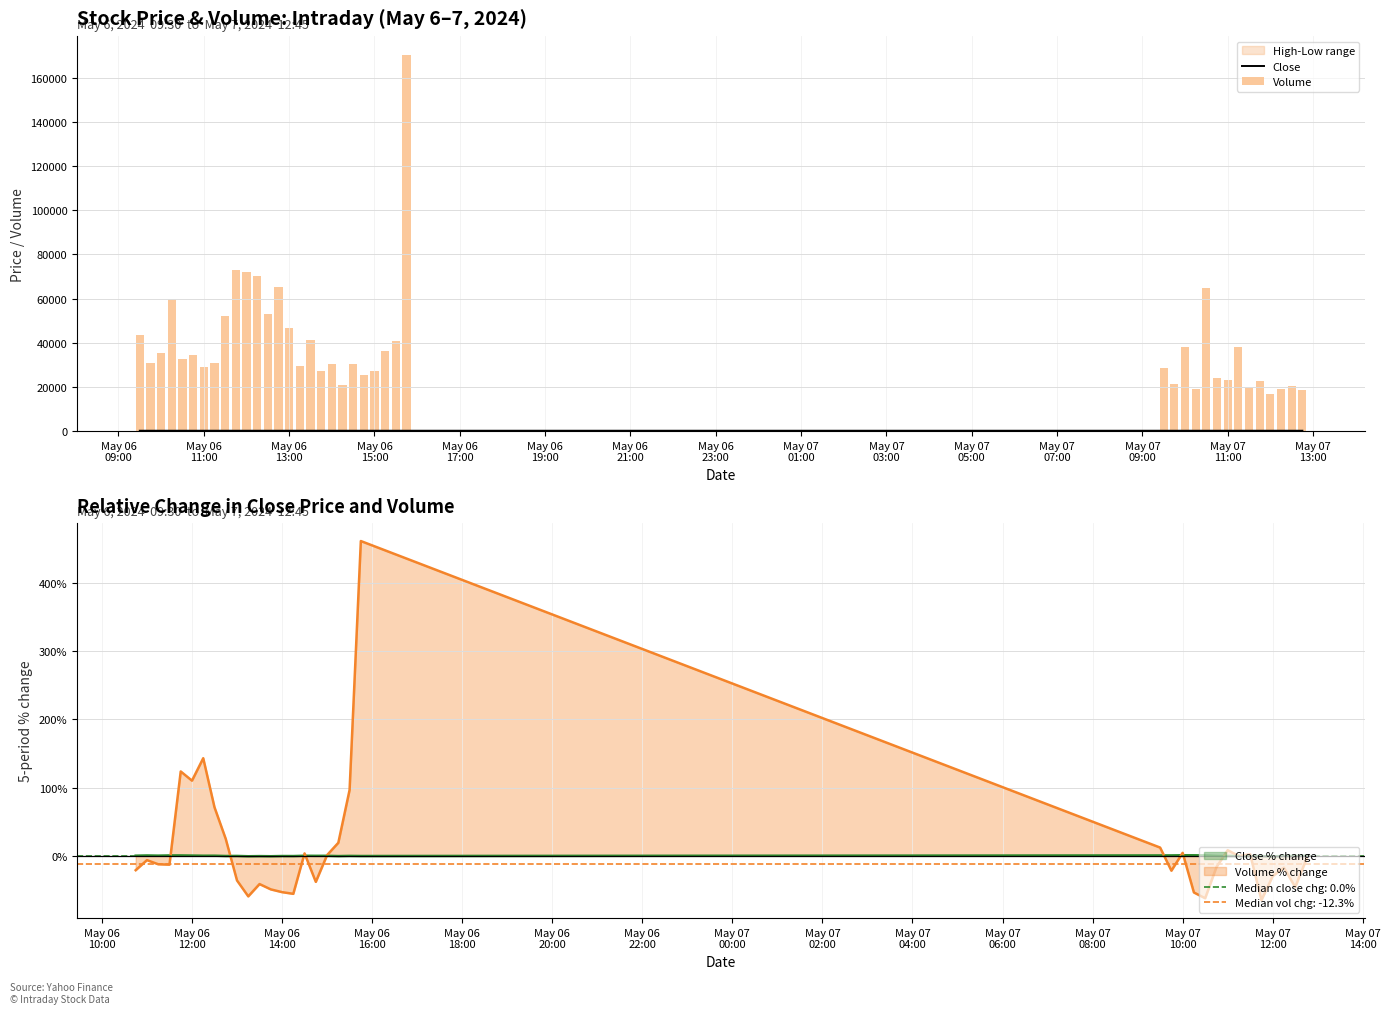

List the series in order of their peak value, highest first.

Volume, Close